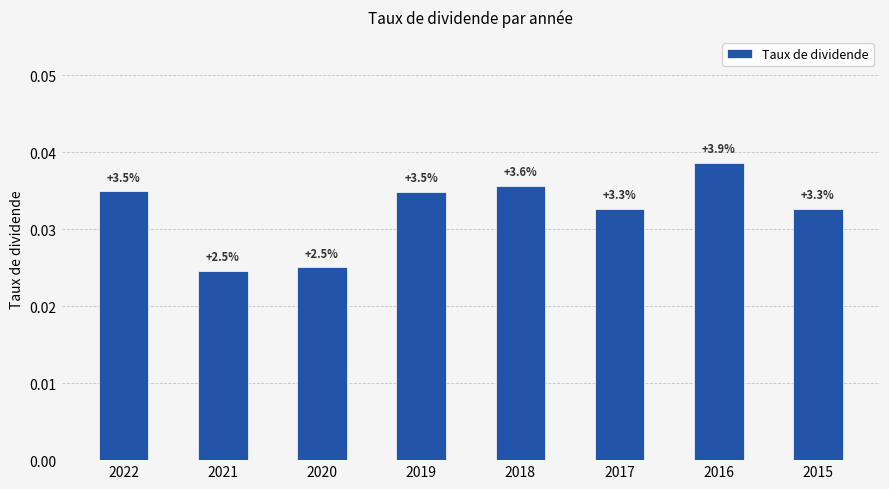

How many categories are shown in the chart?

8